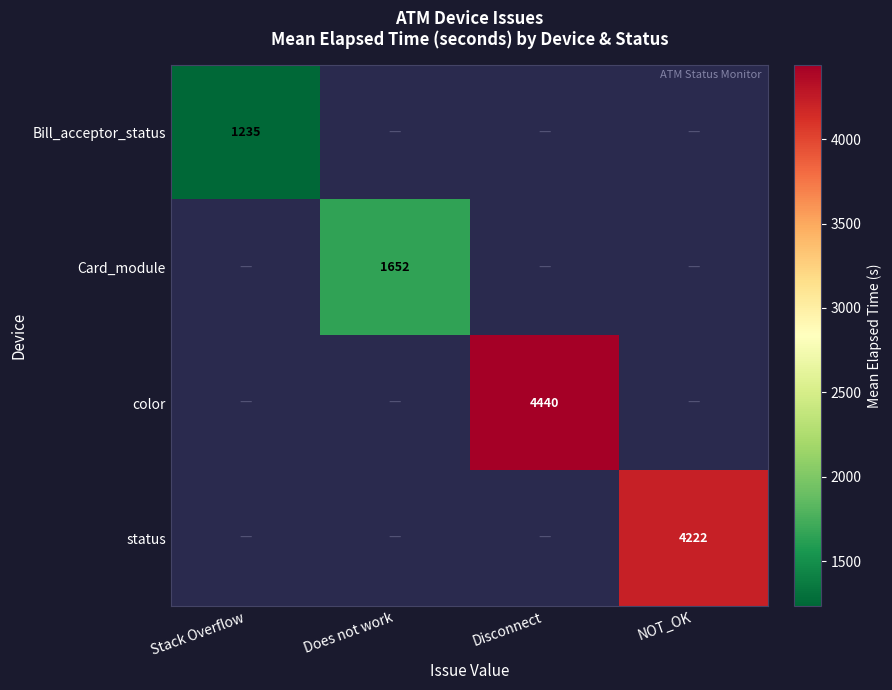

How many distinct data groups are displayed?

4